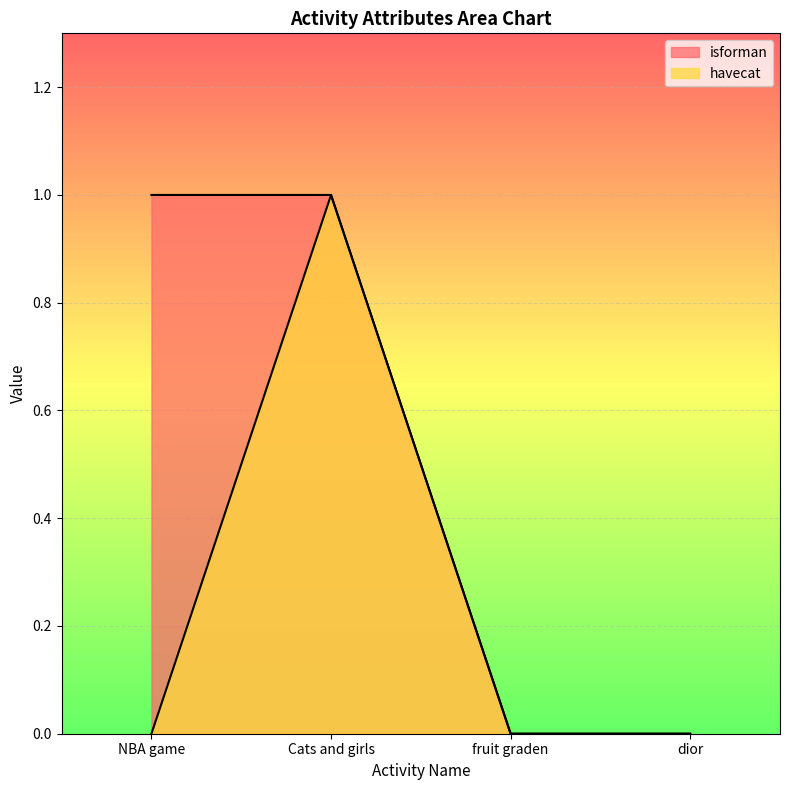

Does the chart display data point markers on the line(s)?

No